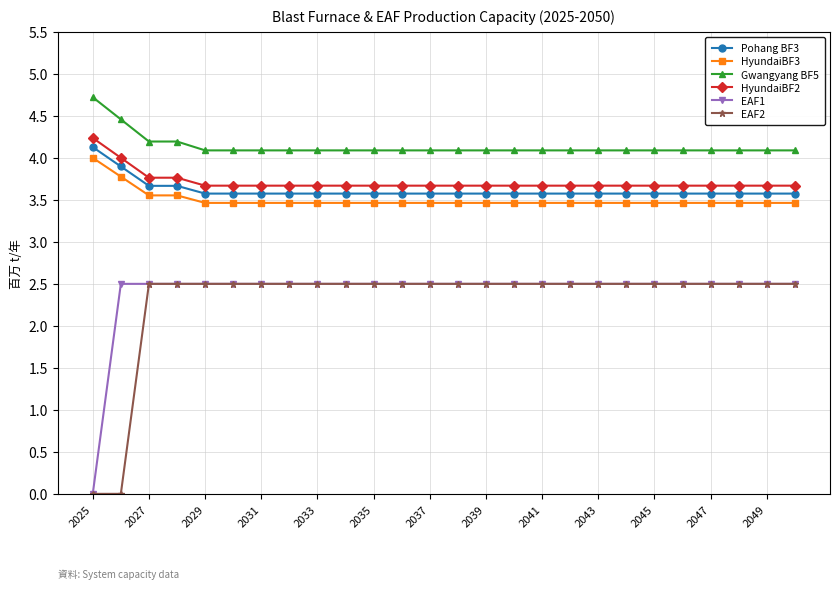

What is the value of the HyundaiBF2 point at the 7th from the left?

3.7